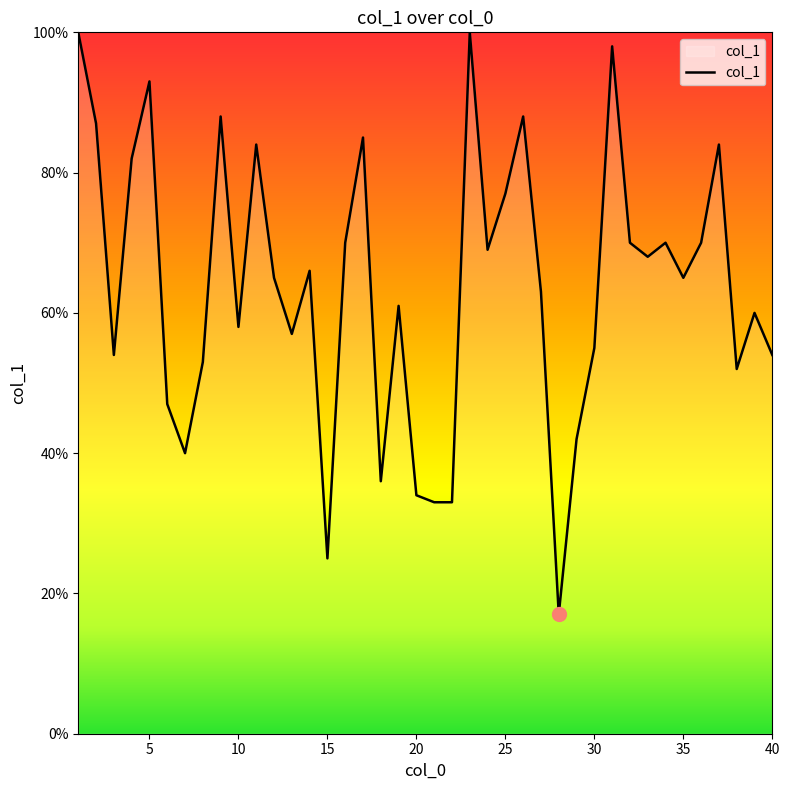

Which category has the lowest value across all series?

28